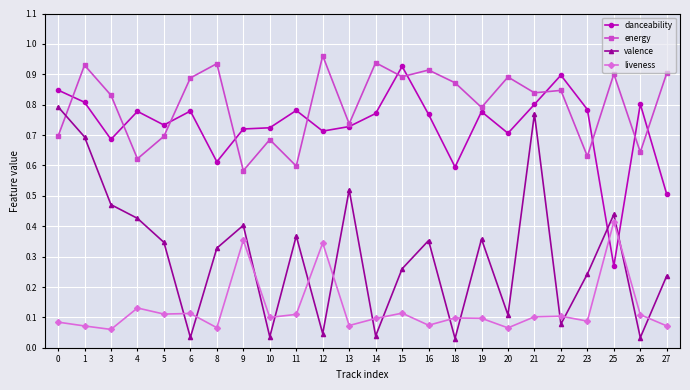

Which label corresponds to the largest value in the chart?

12